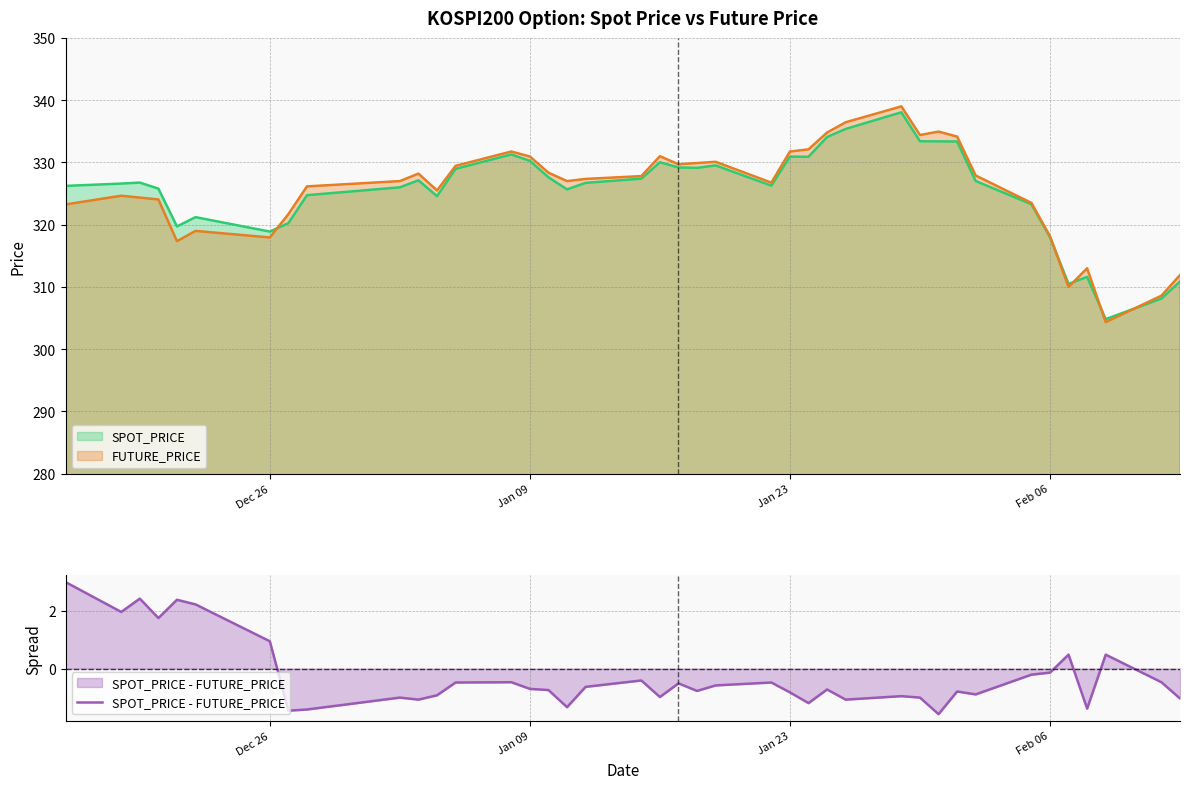

In SPOT_PRICE - FUTURE_PRICE, how many points are lower than both neighbors (excluding endpoints)?

12